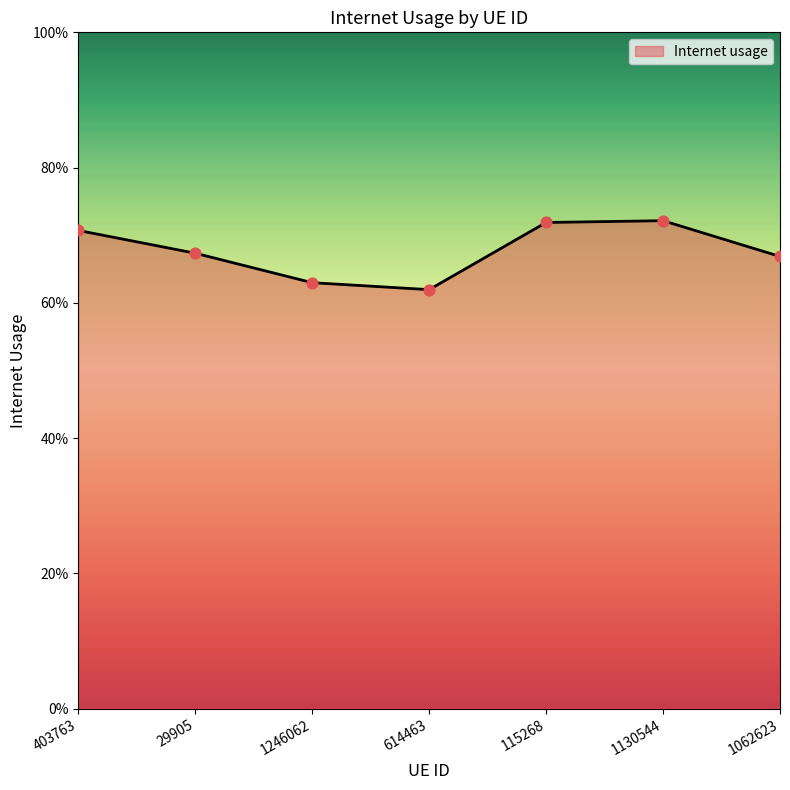

What is the change in value from 29905 to 614463?

-0.1